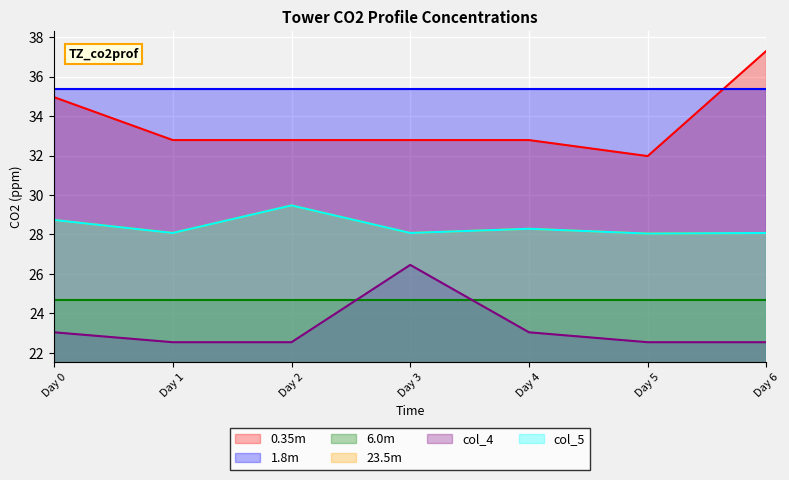

Does the chart display data point markers on the line(s)?

No